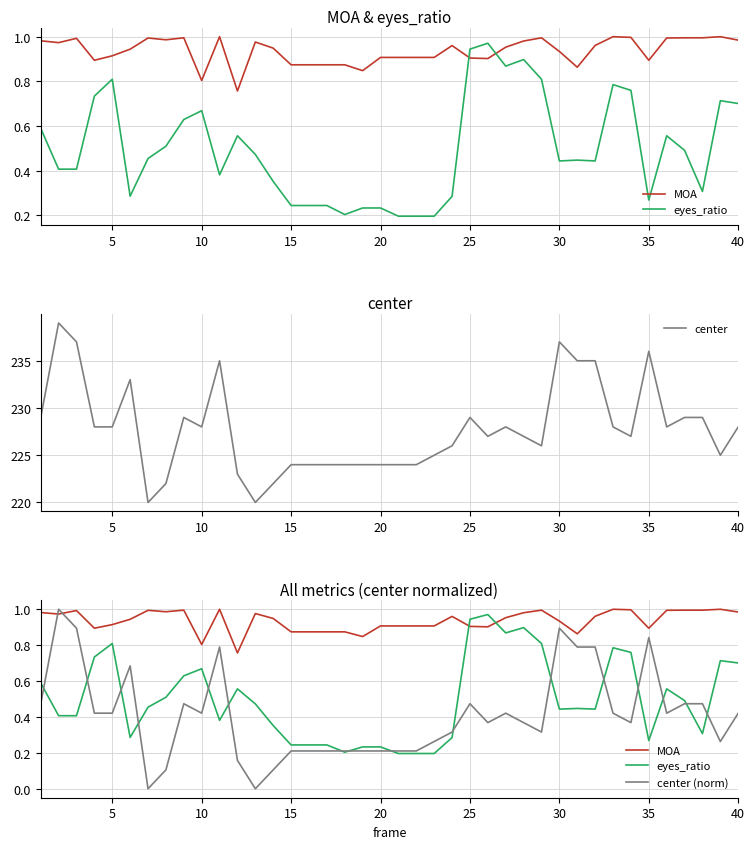

How many interior local peaks does the center series have?

8